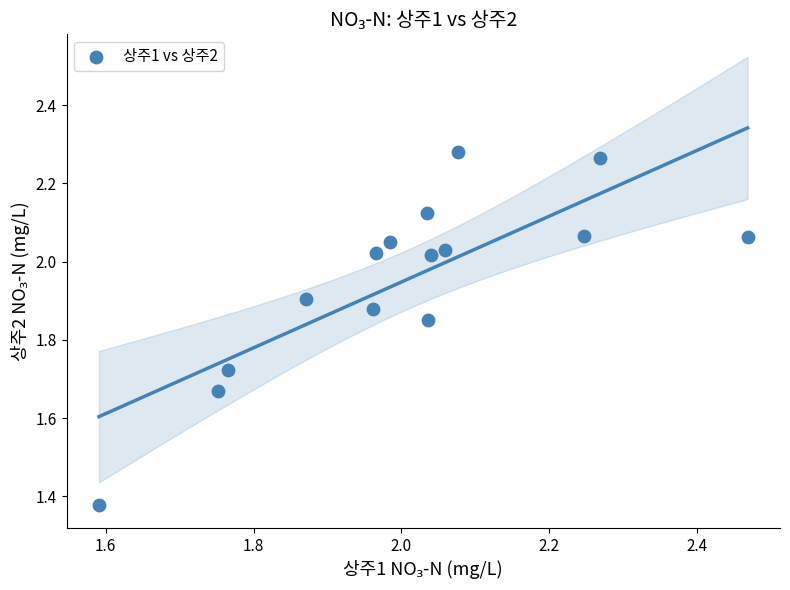

What is the range of X values (max minus min)?

0.9